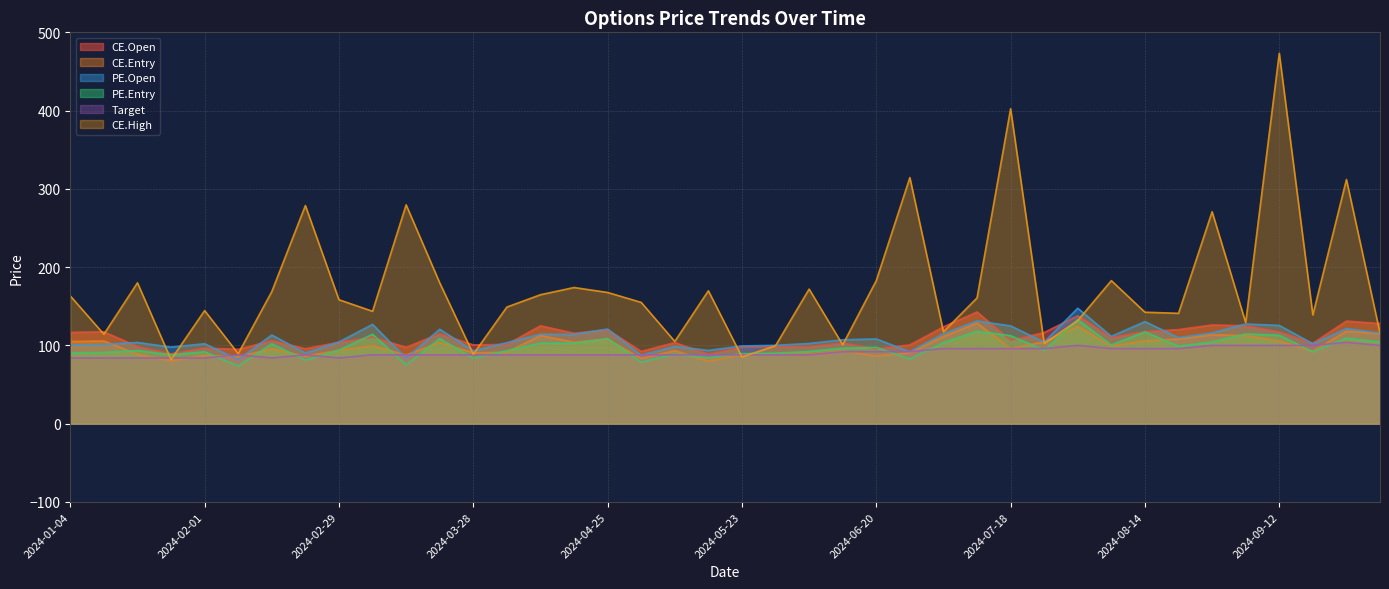

What position from the left is 2024-04-25?

17